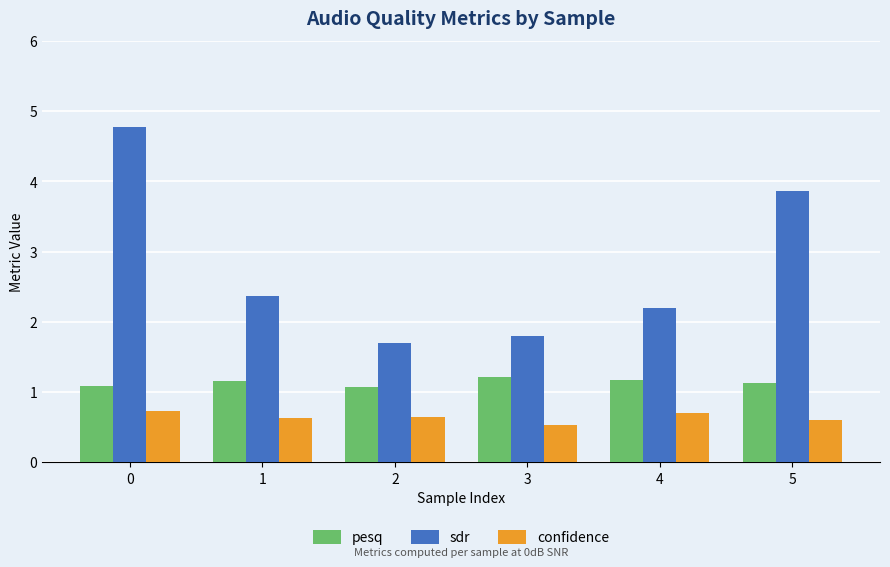

What is the sum of all sdr values?

16.7